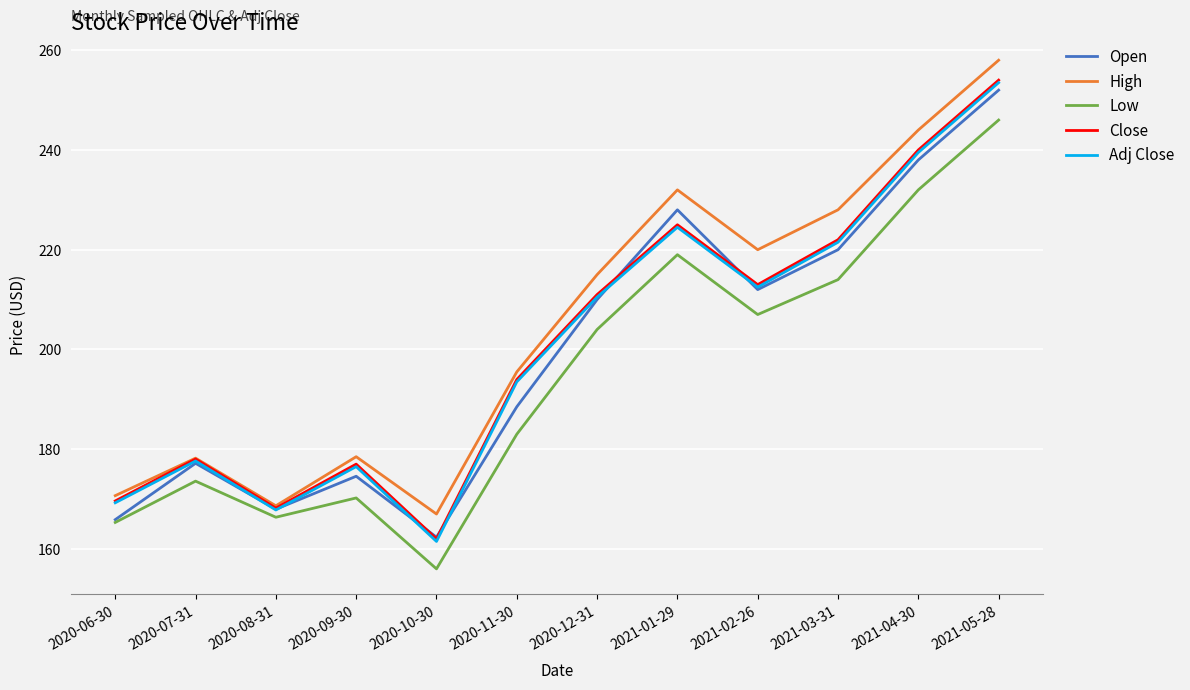

Which series ends up on top after the final intersection of Adj Close and Open?

Adj Close